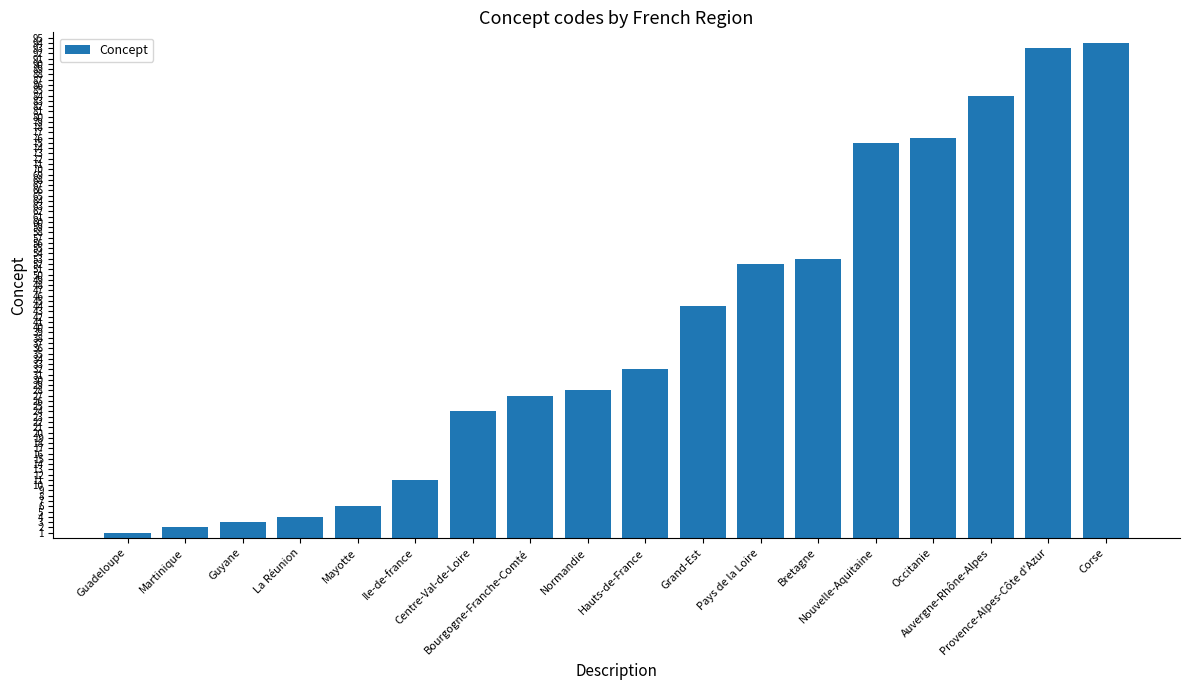

Reading right to left, list all the values displayed in this chart.

Corse=94	Provence-Alpes-Côte d'Azur=93	Auvergne-Rhône-Alpes=84	Occitanie=76	Nouvelle-Aquitaine=75	Bretagne=53	Pays de la Loire=52	Grand-Est=44	Hauts-de-France=32	Normandie=28	Bourgogne-Franche-Comté=27	Centre-Val-de-Loire=24	Ile-de-france=11	Mayotte=6	La Réunion=4	Guyane=3	Martinique=2	Guadeloupe=1